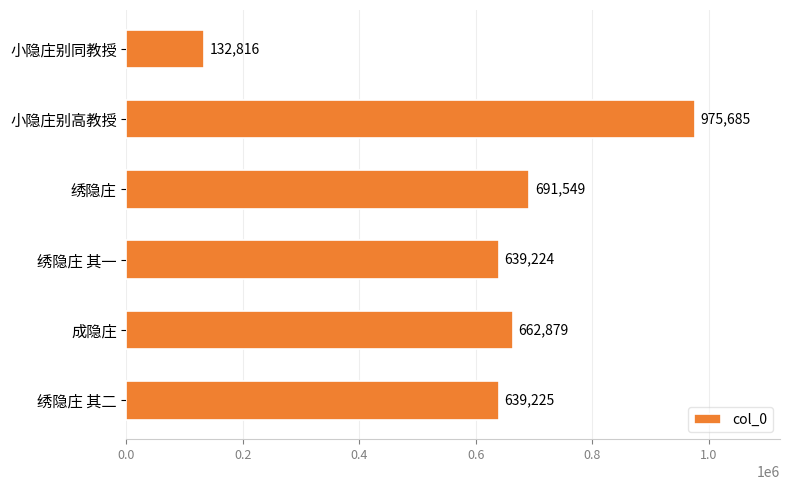

Reading bottom to top, transcribe all the data shown in this chart.

绣隐庄 其二=639225	成隐庄=662879	绣隐庄 其一=639224	绣隐庄=691549	小隐庄别高教授=975685	小隐庄别同教授=132816